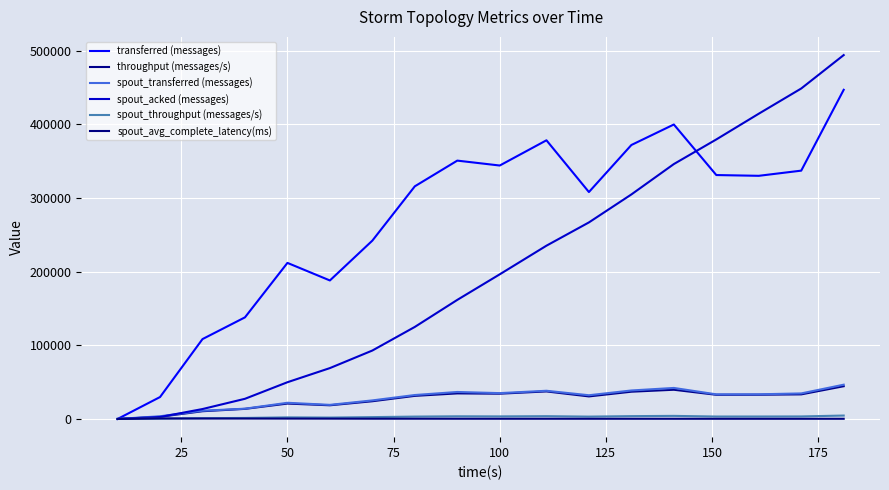

Does the chart have visible grid lines?

Yes